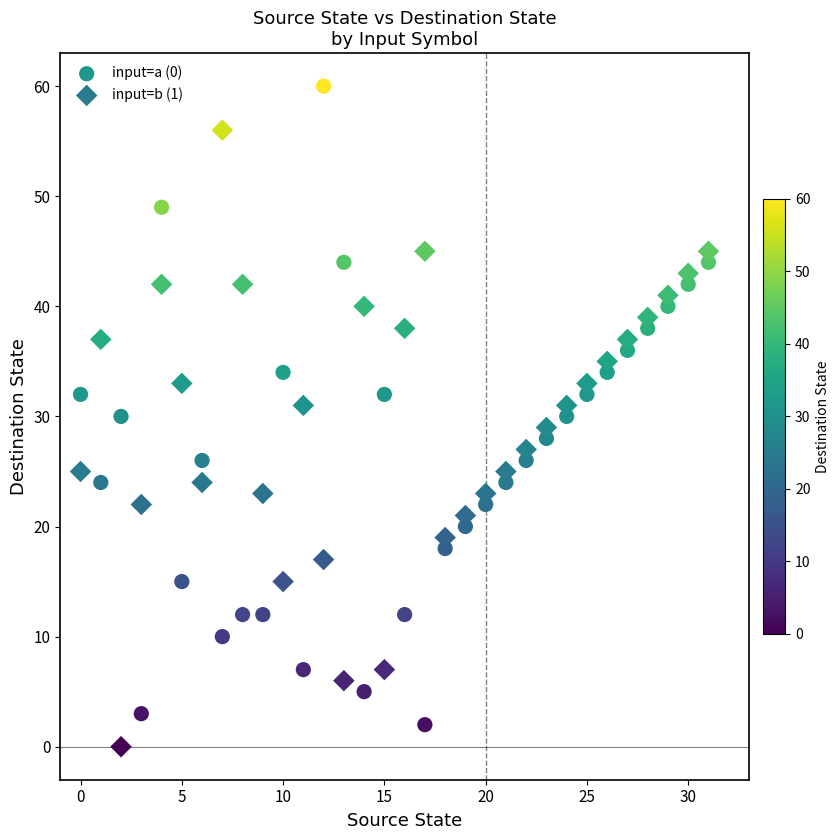

Which series has the largest Y range (max minus min)?

input=a (0)